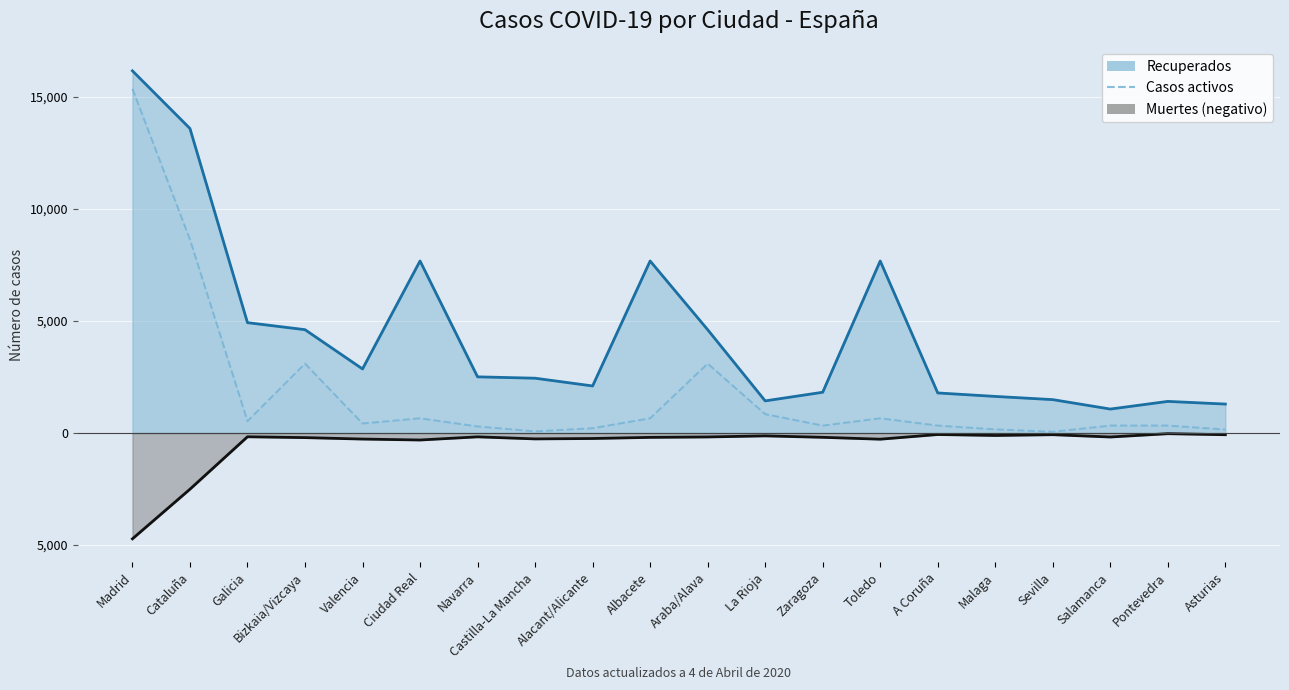

True or false: Muertes and Recuperados cross at least once.

False